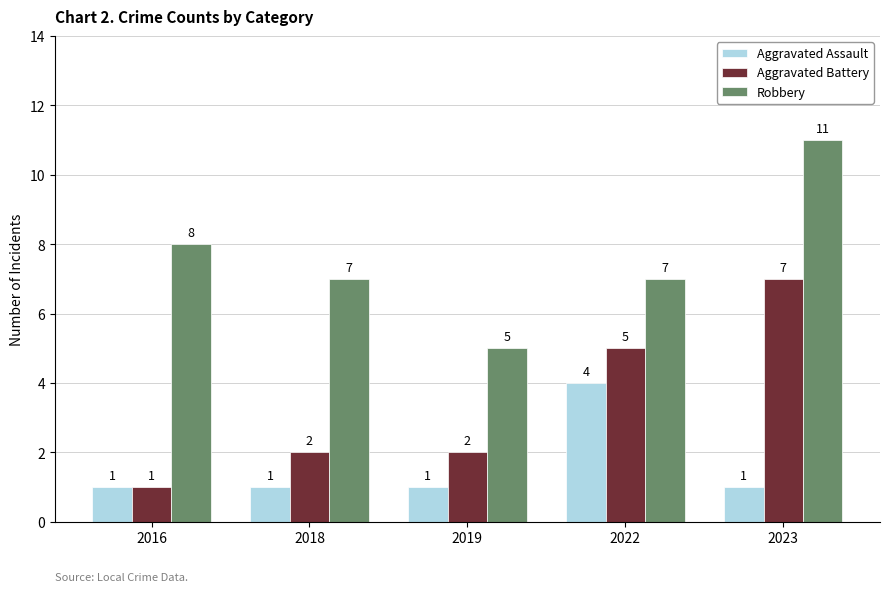

How many series are shown in this chart?

3